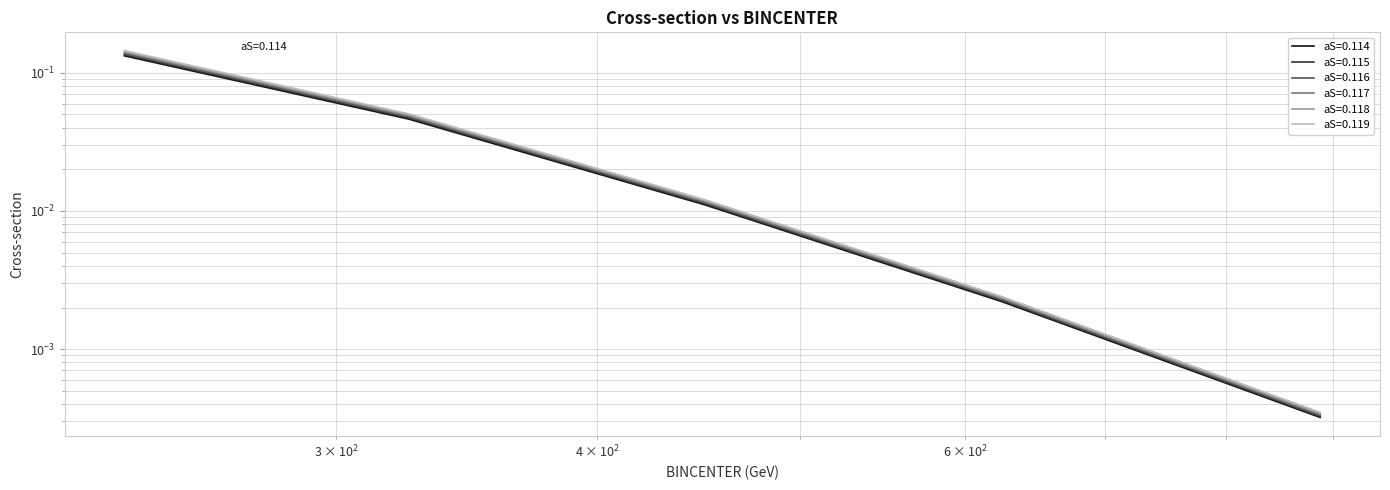

Reading right to left, list all the values displayed in this chart.

aS=0.114: 0.0	0.0	0.0	0.0	0.1
aS=0.115: 0.0	0.0	0.0	0.0	0.1
aS=0.116: 0.0	0.0	0.0	0.0	0.1
aS=0.117: 0.0	0.0	0.0	0.0	0.1
aS=0.118: 0.0	0.0	0.0	0.0	0.1
aS=0.119: 0.0	0.0	0.0	0.1	0.1